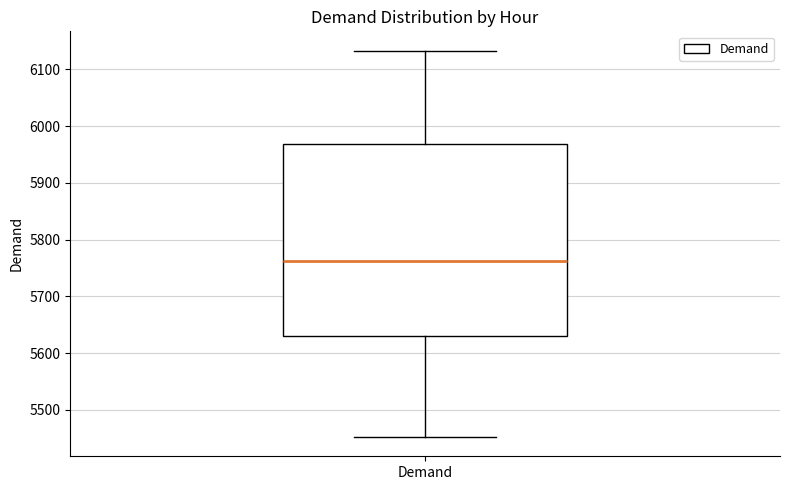

Read this box plot against the y-axis: the position of the median line, the range covered by the box, and the ends of both whiskers. The values are not printed on the chart, so give them approximately, as read against the axis.

median 5760, box 5630 to 5970, whiskers 5450 to 6130